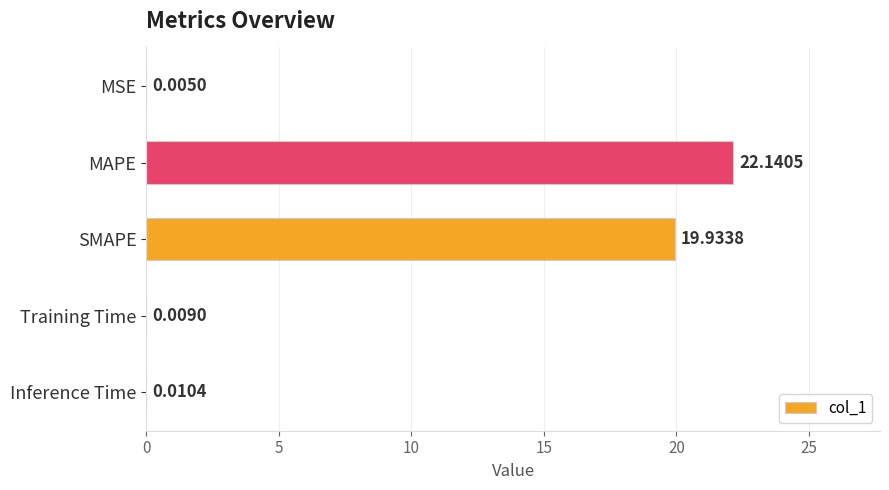

What is the sum of the values at MSE and SMAPE?

19.9